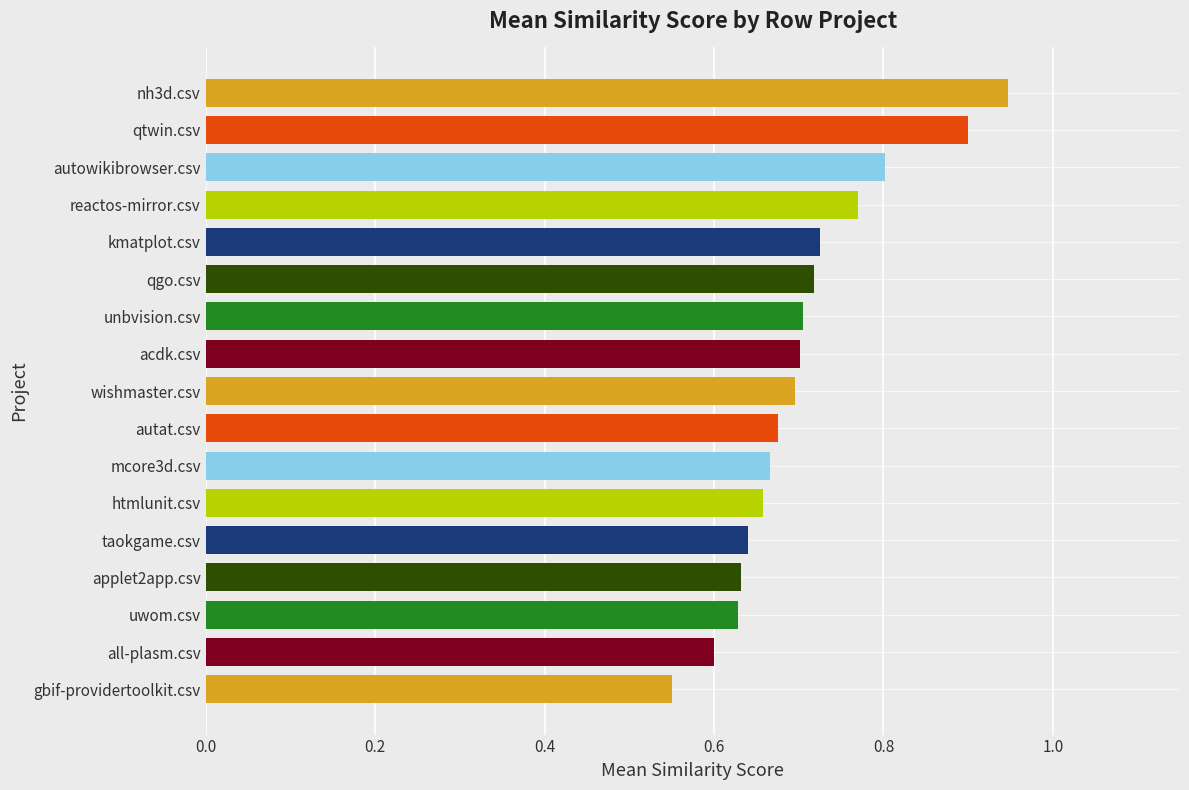

Which category has the highest value across all series?

nh3d.csv